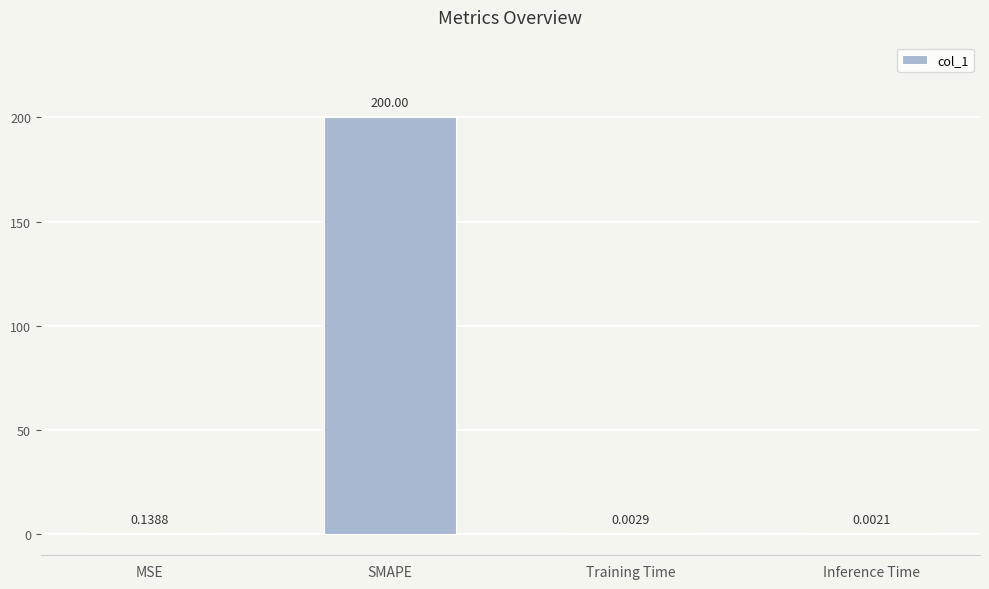

What is the sum of all values?

200.1